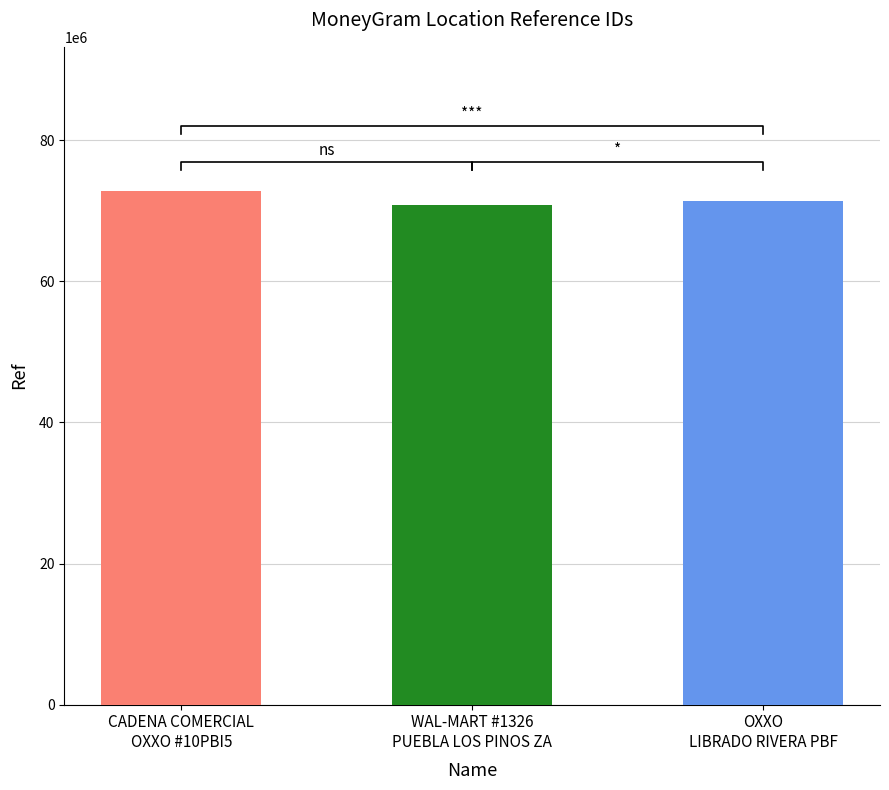

How many series are shown in this chart?

1